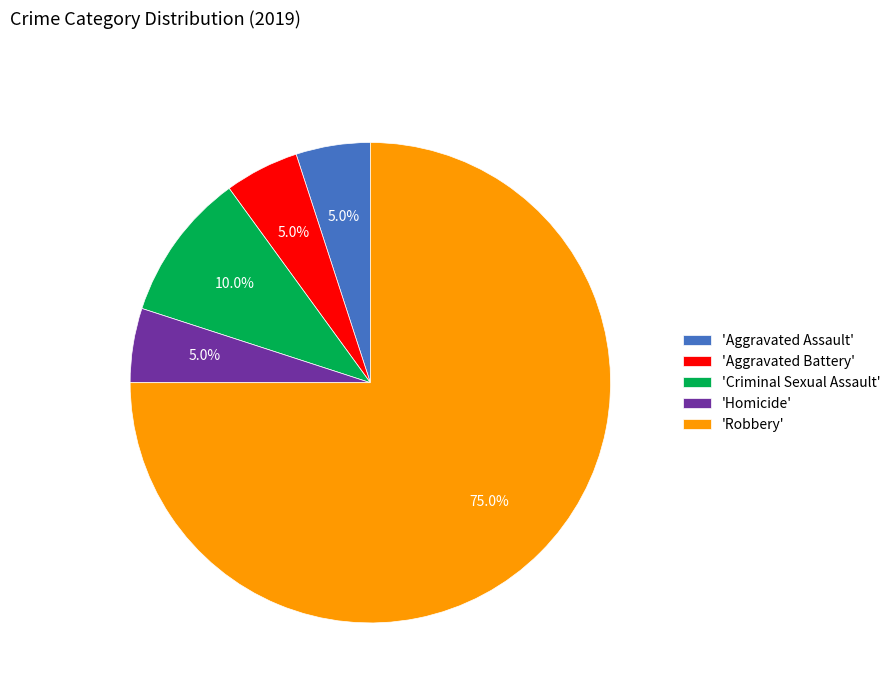

What percentage is NOT represented by 'Criminal Sexual Assault'?

90.0%